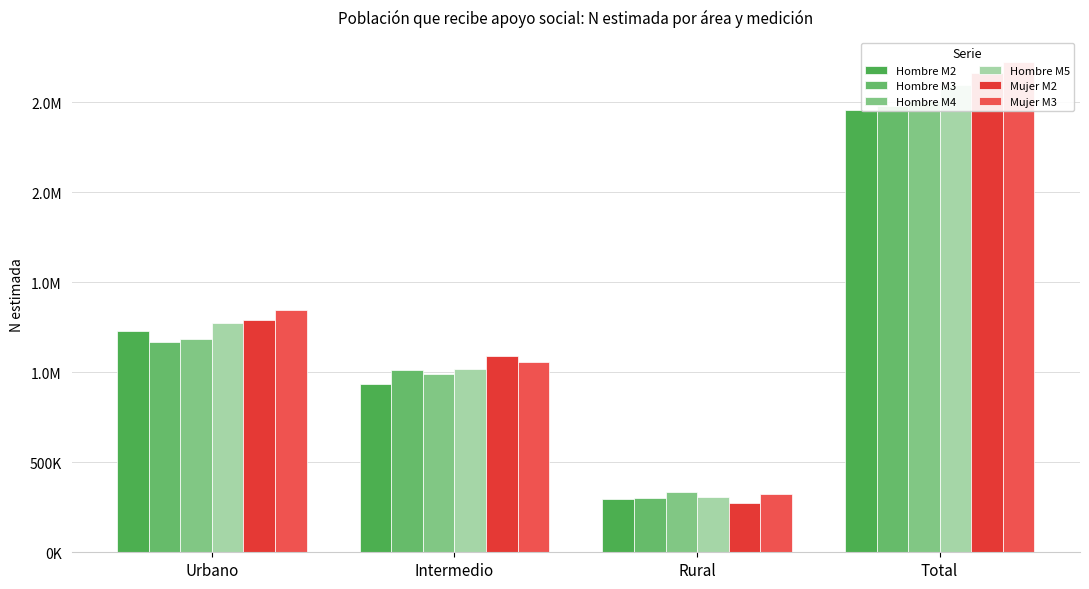

What are all the series names shown in the legend?

Hombre M2, Hombre M3, Hombre M4, Hombre M5, Mujer M2, Mujer M3